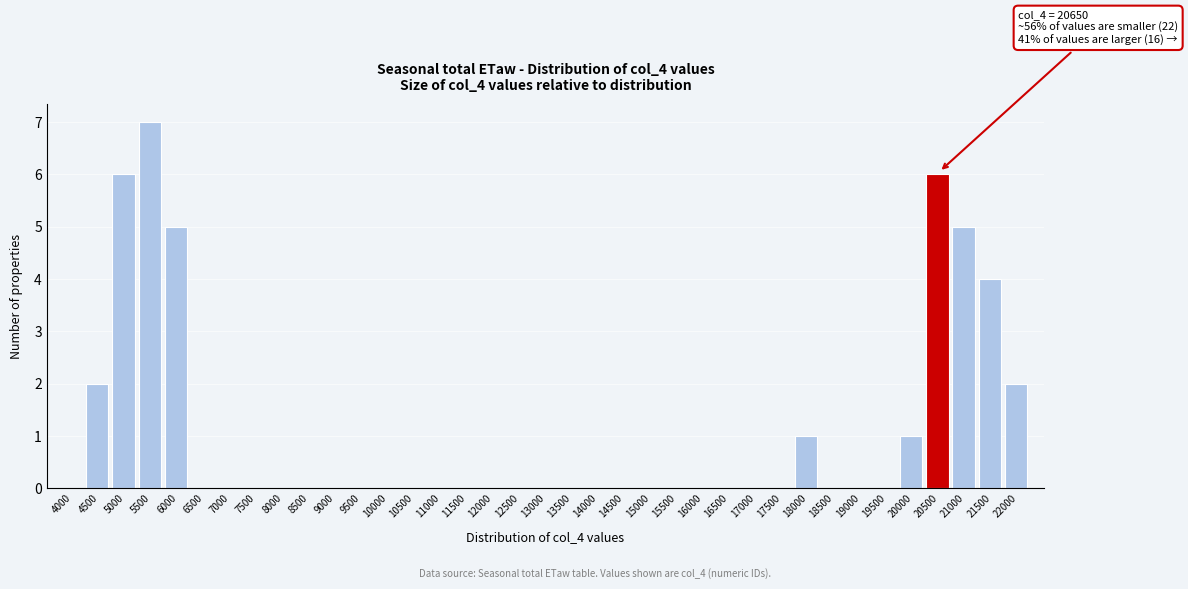

The chart shows a value of -2 at 9500. True or false?

False